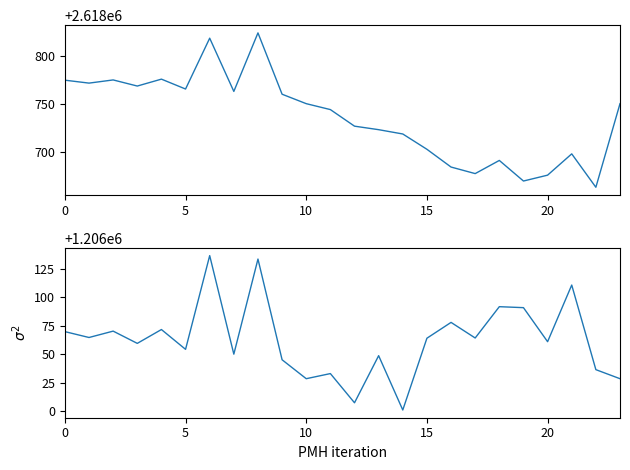

Reading left to right, list all the values displayed in this chart.

x: 2618775.0	2618771.9	2618775.2	2618768.9	2618776.1	2618765.8	2618818.7	2618763.3	2618824.2	2618760.4	2618750.5	2618744.4	2618727.1	2618723.5	2618719.0	2618703.1	2618684.6	2618677.7	2618691.4	2618670.0	2618676.1	2618698.3	2618663.5	2618750.5
y: 1206070.0	1206064.8	1206070.4	1206059.6	1206071.8	1206054.4	1206136.8	1206050.2	1206133.8	1206045.2	1206028.6	1206033.1	1206007.4	1206048.8	1206001.0	1206064.2	1206078.1	1206064.4	1206091.9	1206091.0	1206061.1	1206110.9	1206036.5	1206028.6